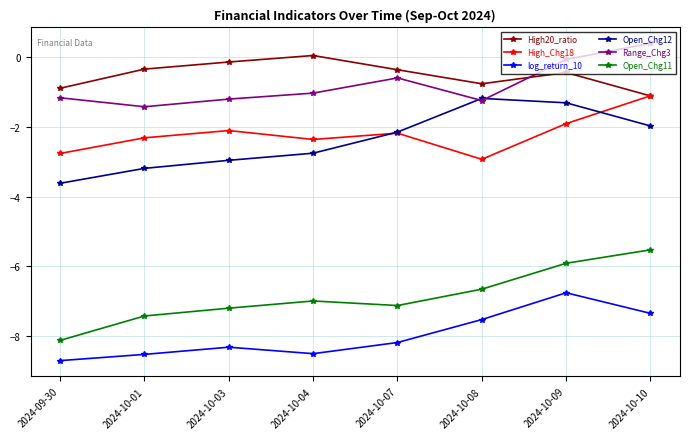

What is the spread (max minus min) of values at 2024-10-07?

7.8